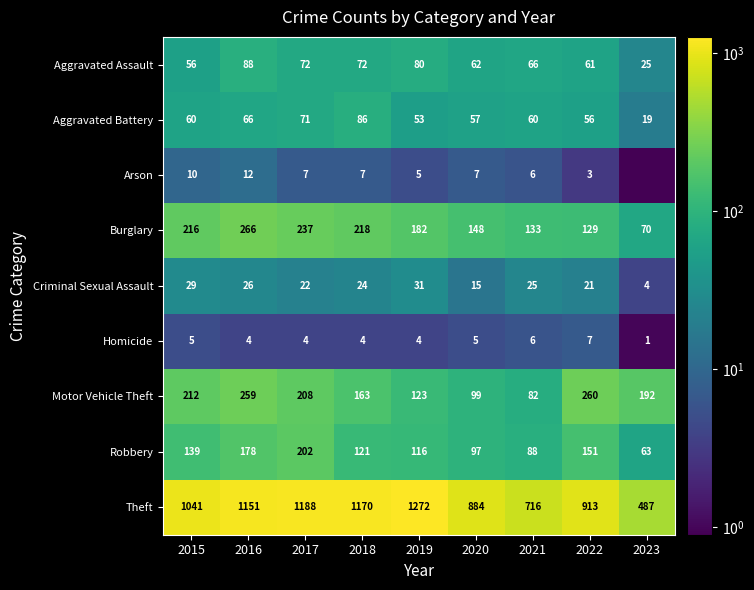

What is the sum of all Aggravated Battery values?

528.0